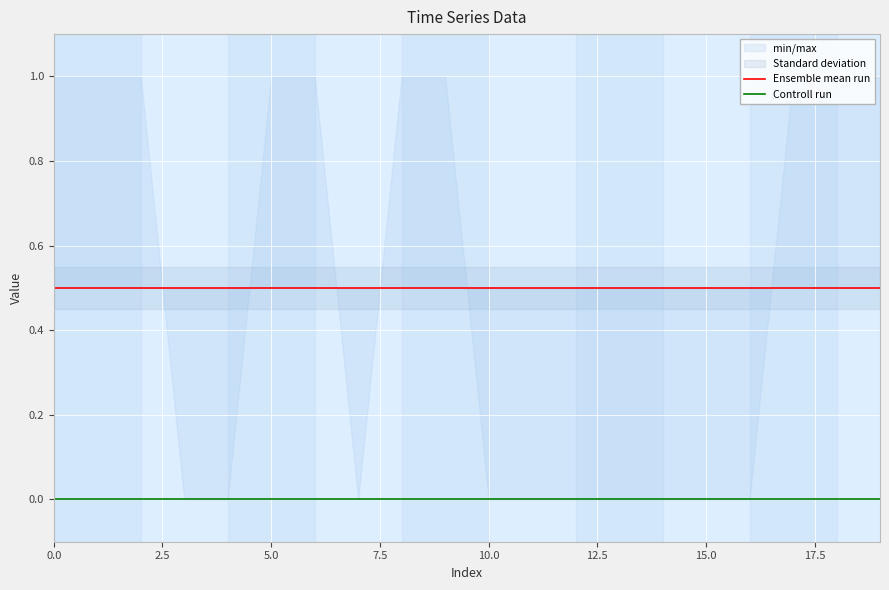

True or false: Controll run and Ensemble mean run intersect in this chart.

False